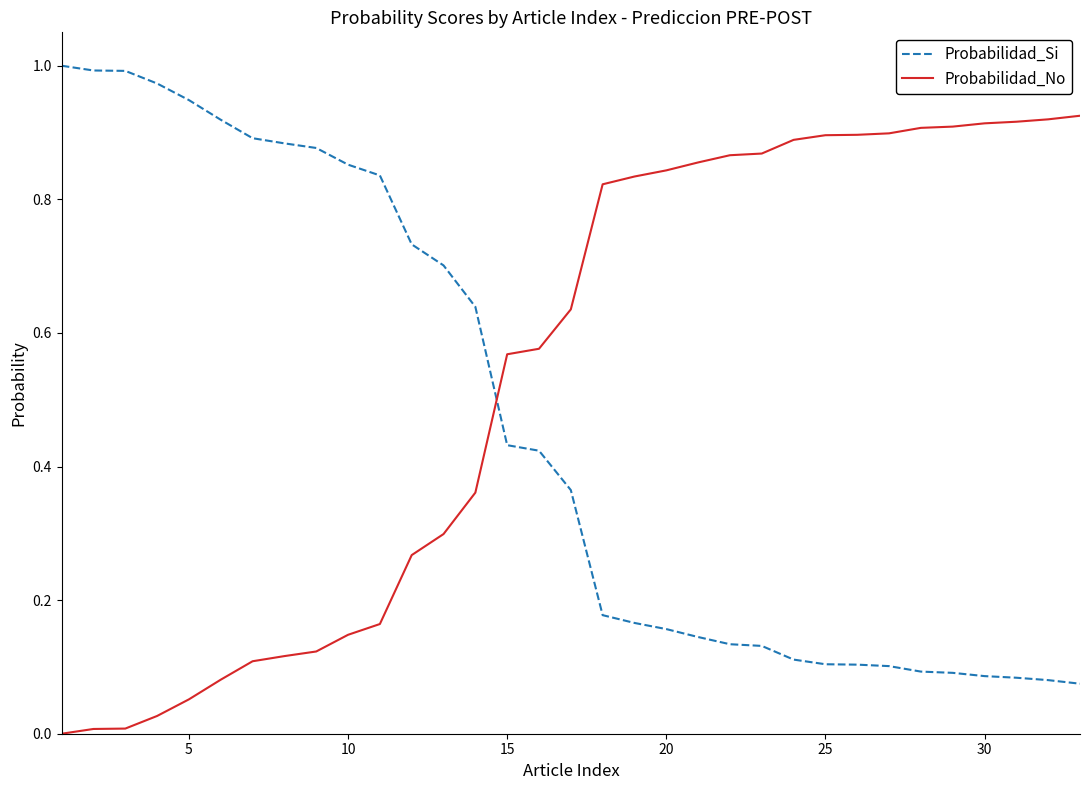

Rank the series by their average value, from lowest to highest.

Probabilidad_Si, Probabilidad_No